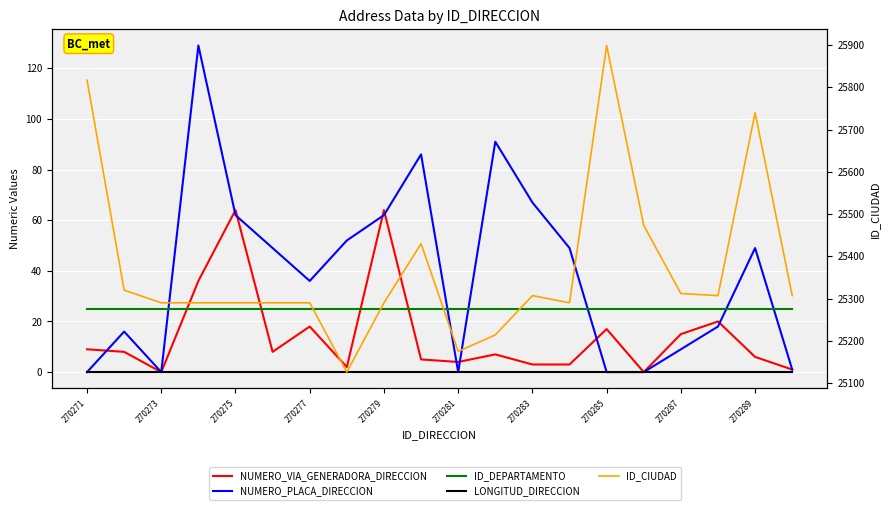

At how many categories does at least one series exceed 4649?

20